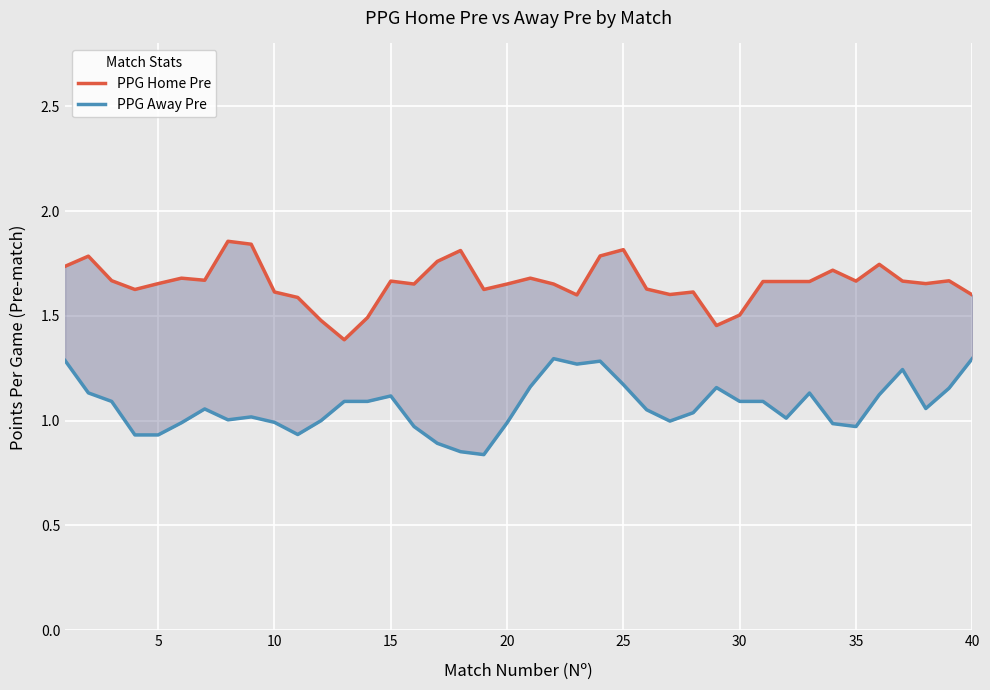

What are all the series names shown in the legend?

PPG Home Pre, PPG Away Pre